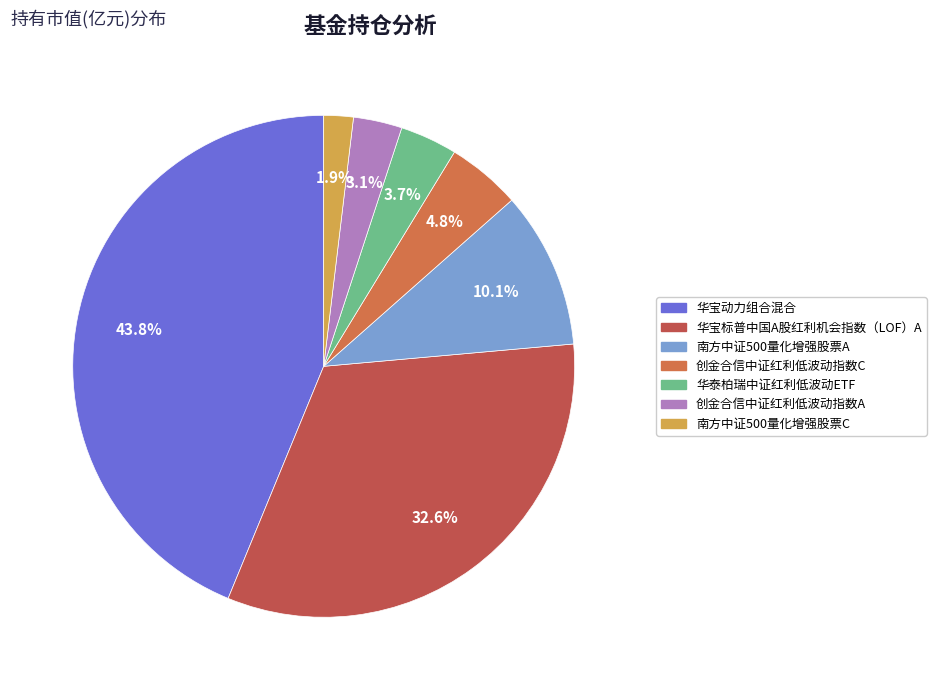

How many segments does this pie chart have?

7